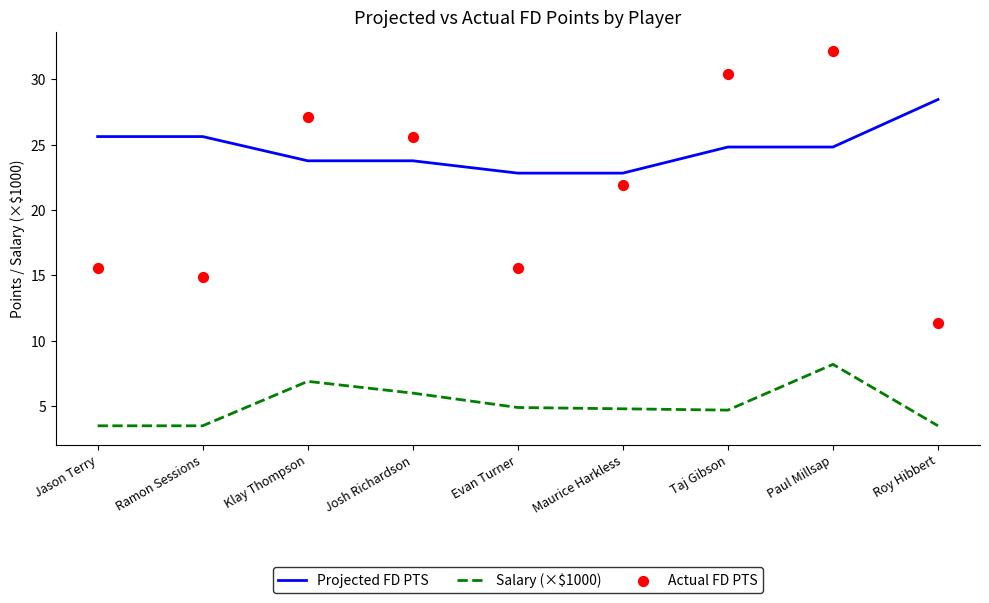

Is the value of Actual FD PTS at Josh Richardson greater than the value of Projected FD PTS at Josh Richardson?

Yes